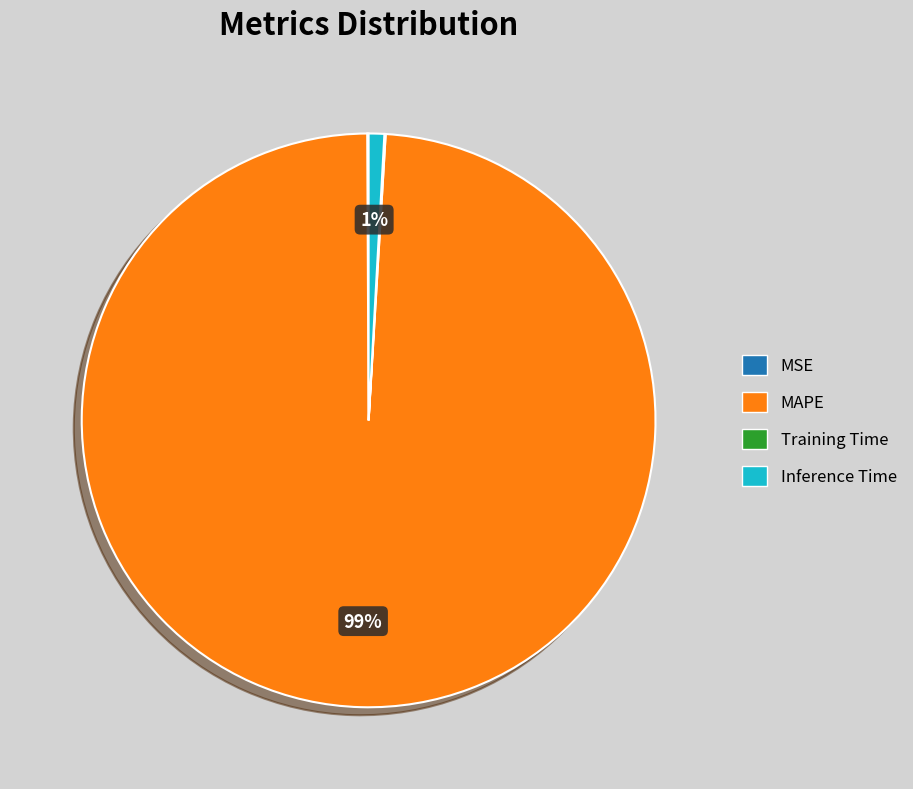

The Inference Time slice represents 1% of the pie. True or false?

True